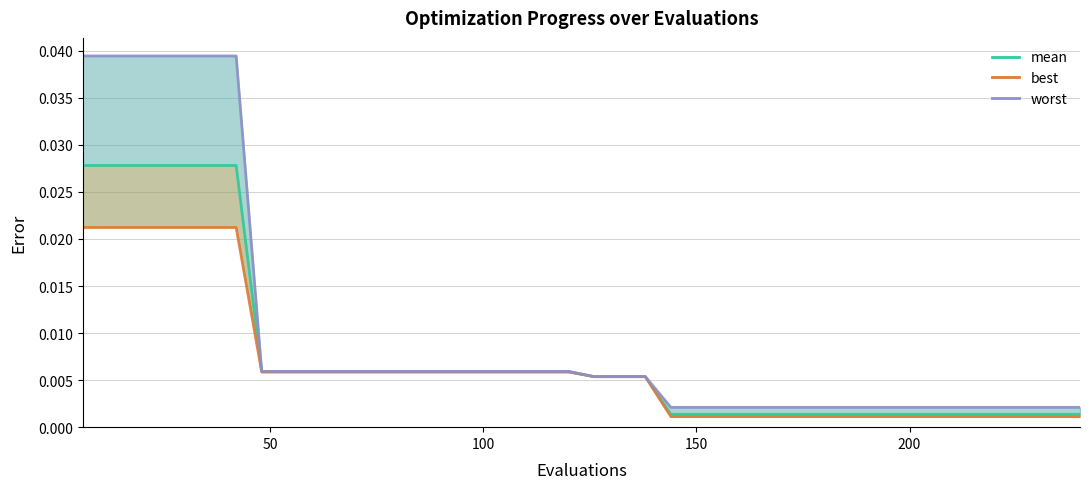

Is this an area chart (filled region under the line)?

No